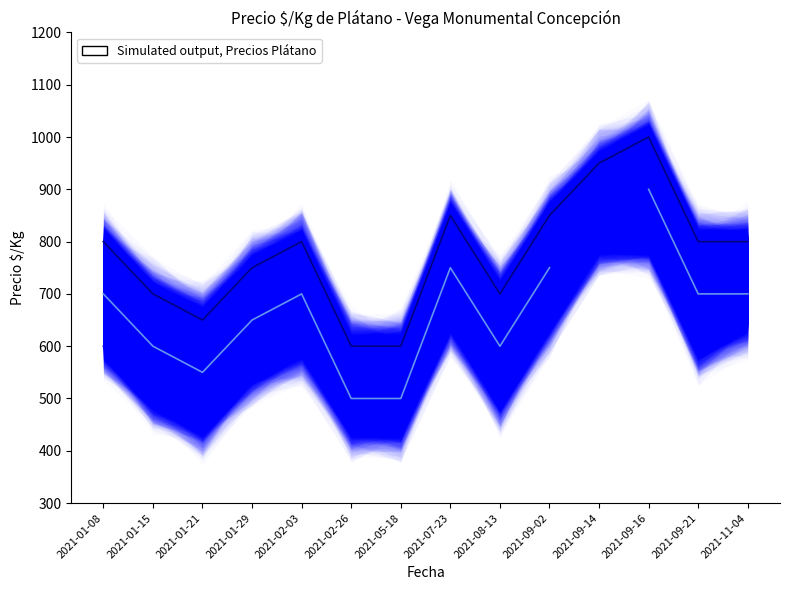

At which category does the chart reach its peak across all series?

2021-09-16